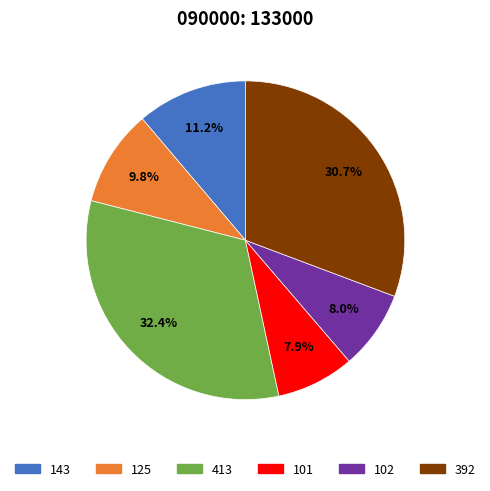

To the nearest percent, what is the combined percentage of 102 and 125?

18%